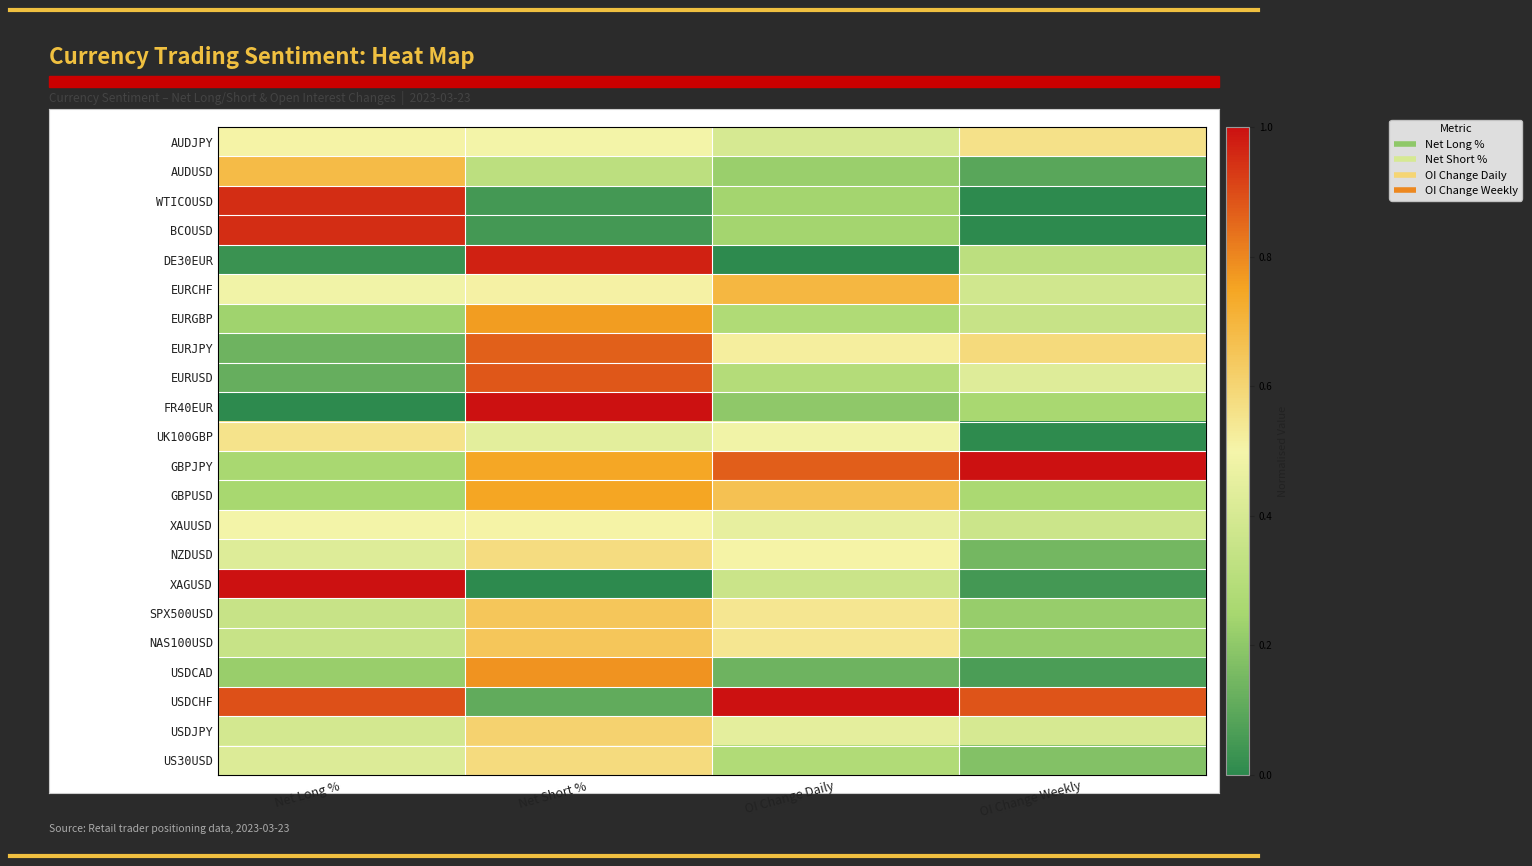

What is the difference between the highest and lowest values at OI Change Weekly?

1.0